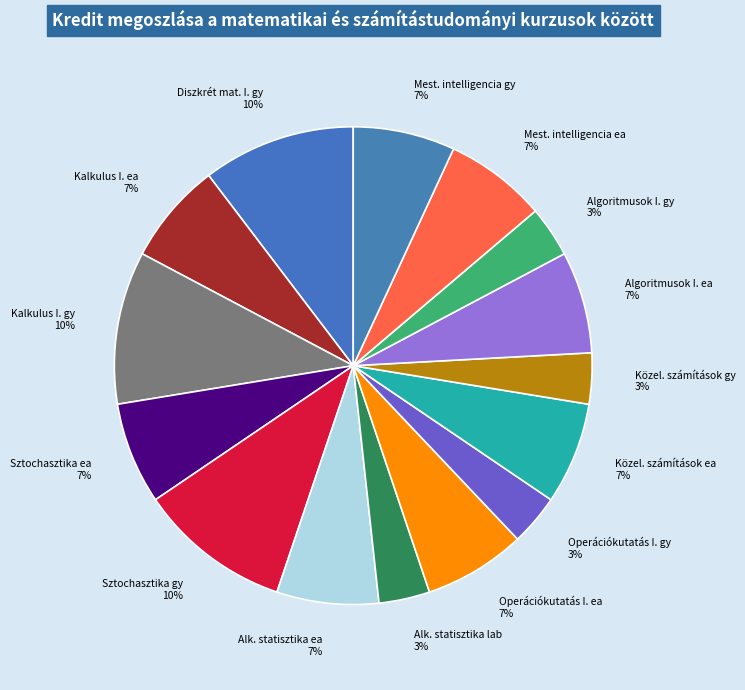

How many slices are in this pie chart?

15